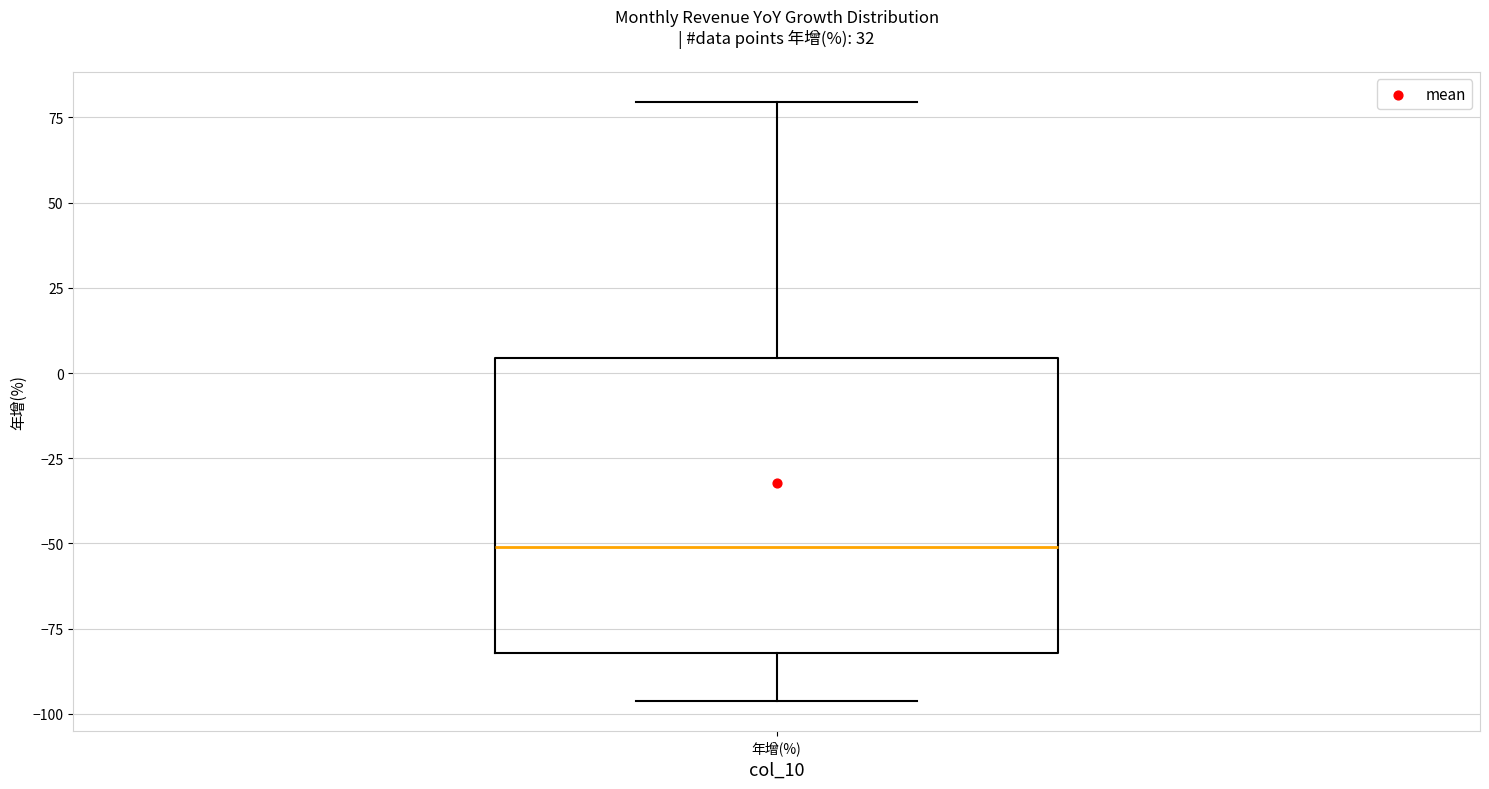

Where is the lower edge of the box for 年增(%) on the y-axis? The values are not printed on the chart, so give them approximately, as read against the axis.

-80